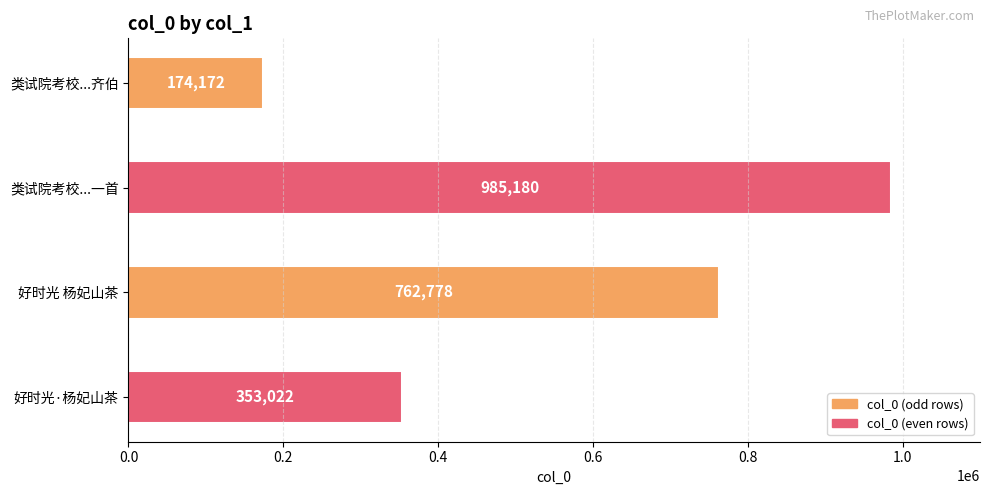

What is the change in value from 类试院考校...一首 to 好时光·杨妃山茶?

-632158